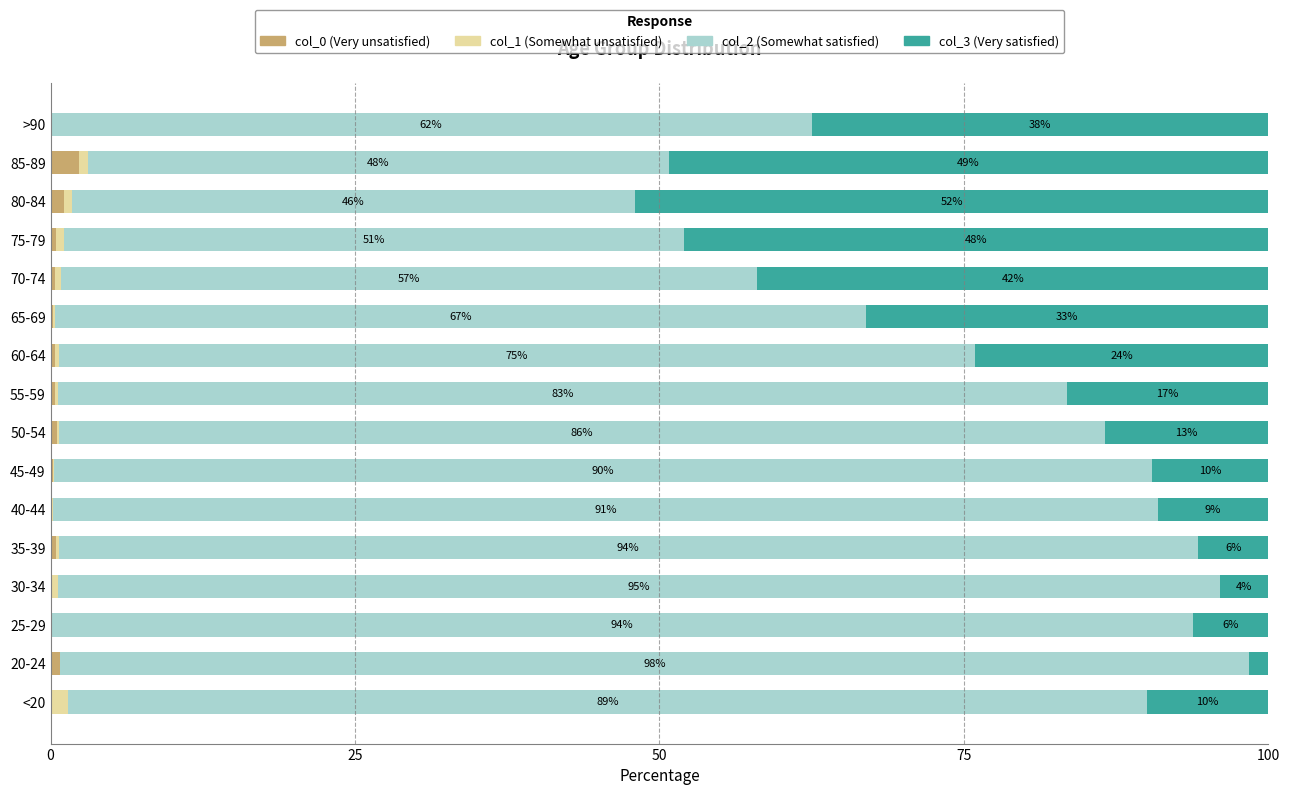

Rank the series by their maximum value, from lowest to highest.

col_1 (Somewhat unsatisfied), col_0 (Very unsatisfied), col_3 (Very satisfied), col_2 (Somewhat satisfied)